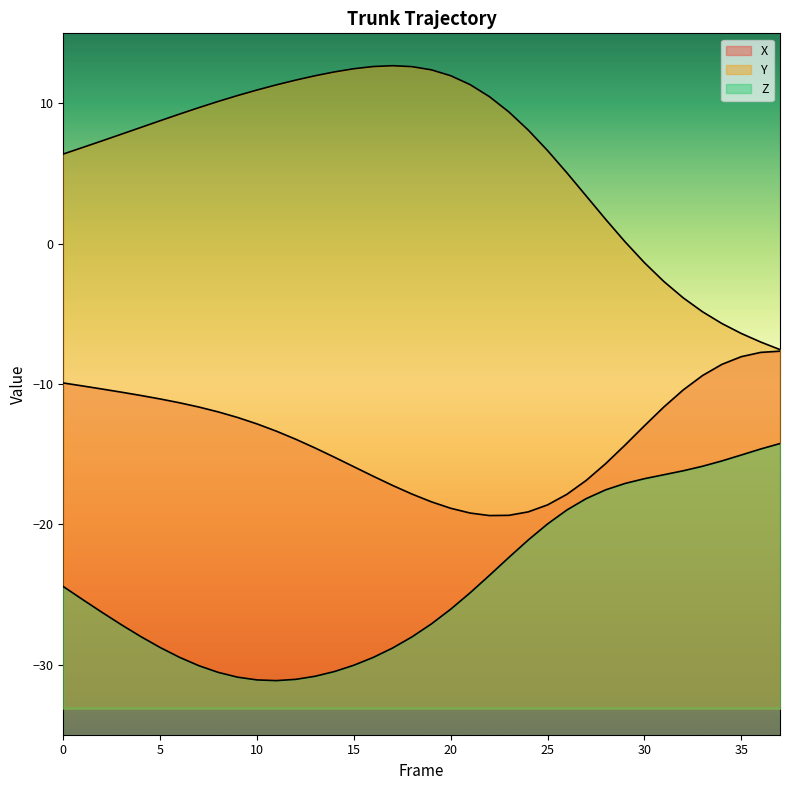

The value of Z at 31 is -16.5. True or false?

True